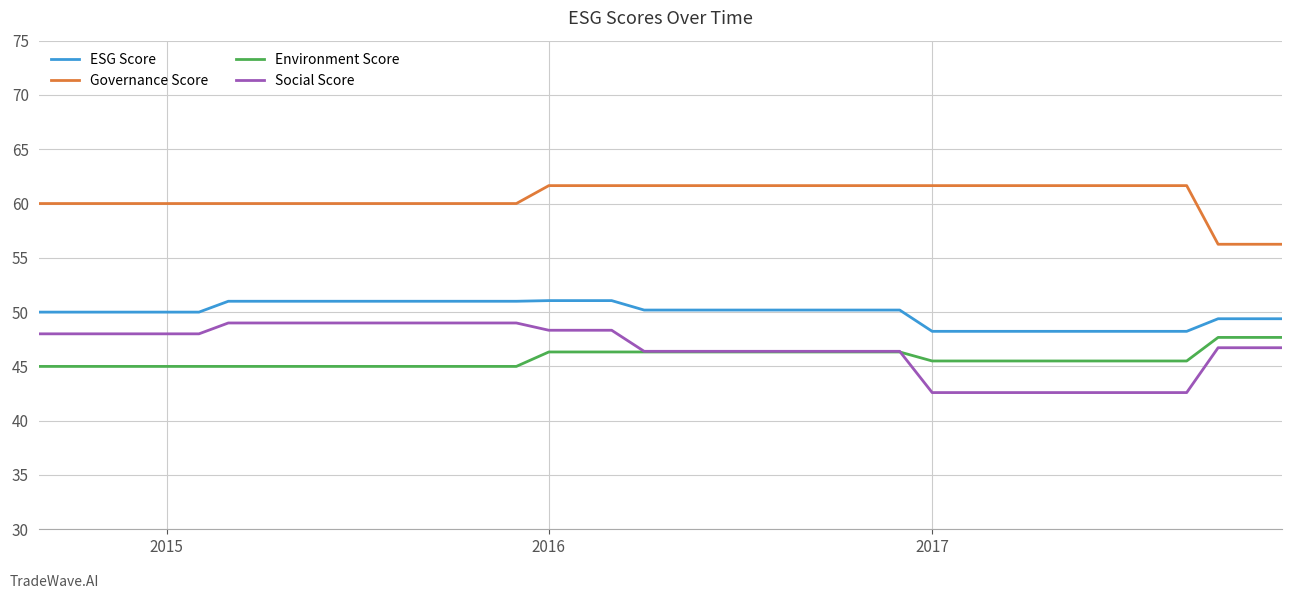

Which series has the widest spread of values?

Social Score